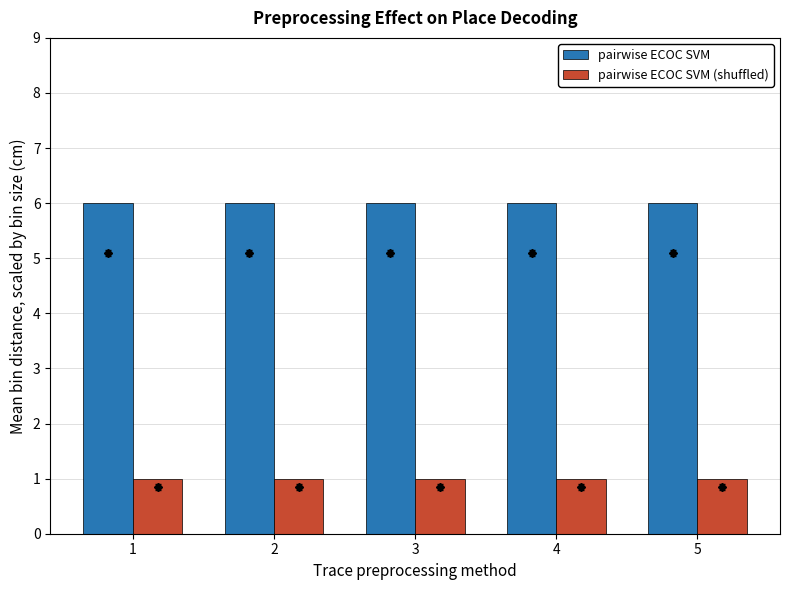

What is the sum of all pairwise ECOC SVM values?

30